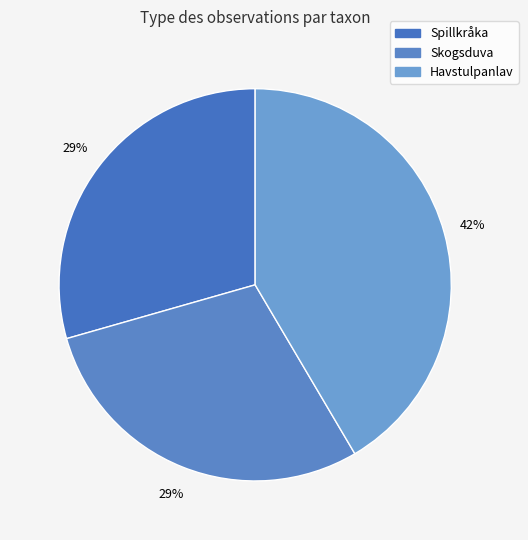

How many slices are in this pie chart?

3